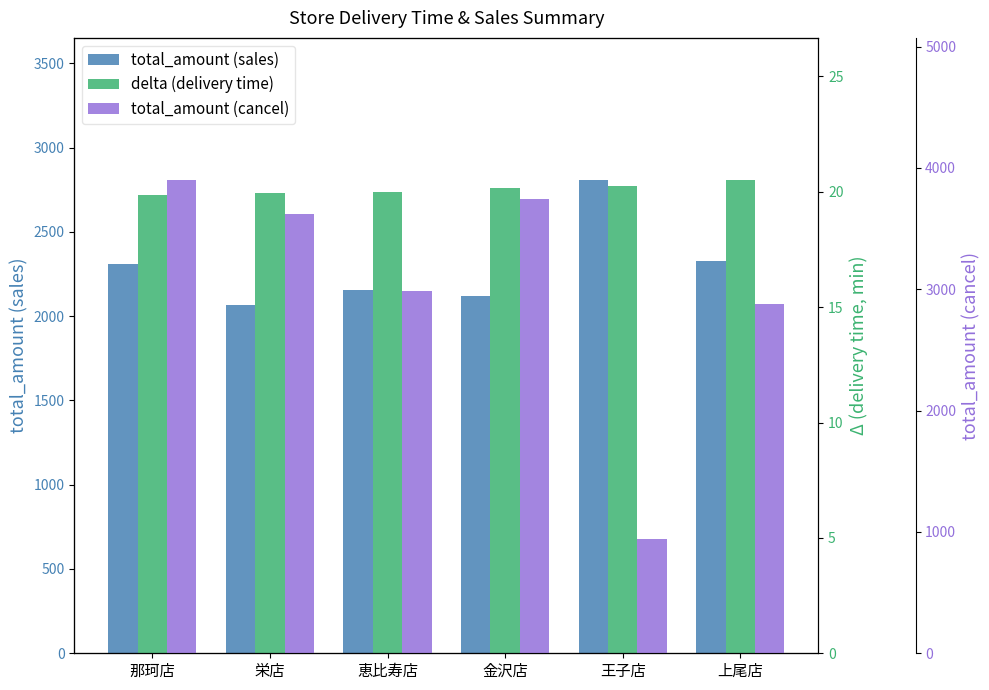

True or false: total_amount (cancel) has a value of 1814.1 at 栄店.

False